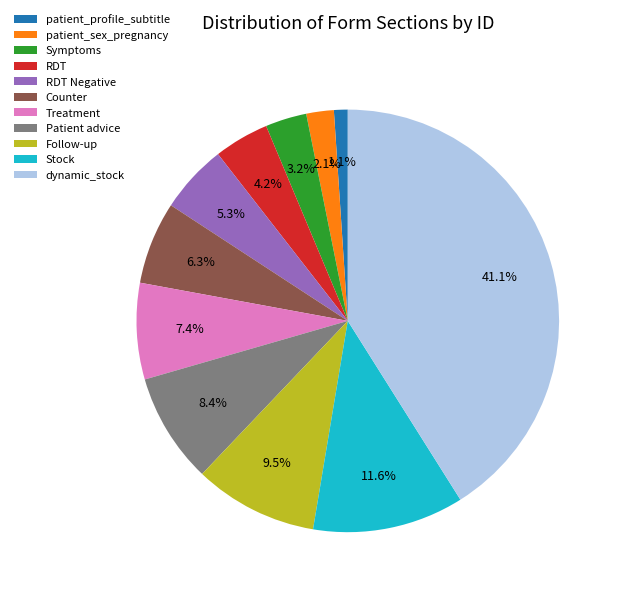

Which has a higher value, Symptoms or Treatment?

Treatment